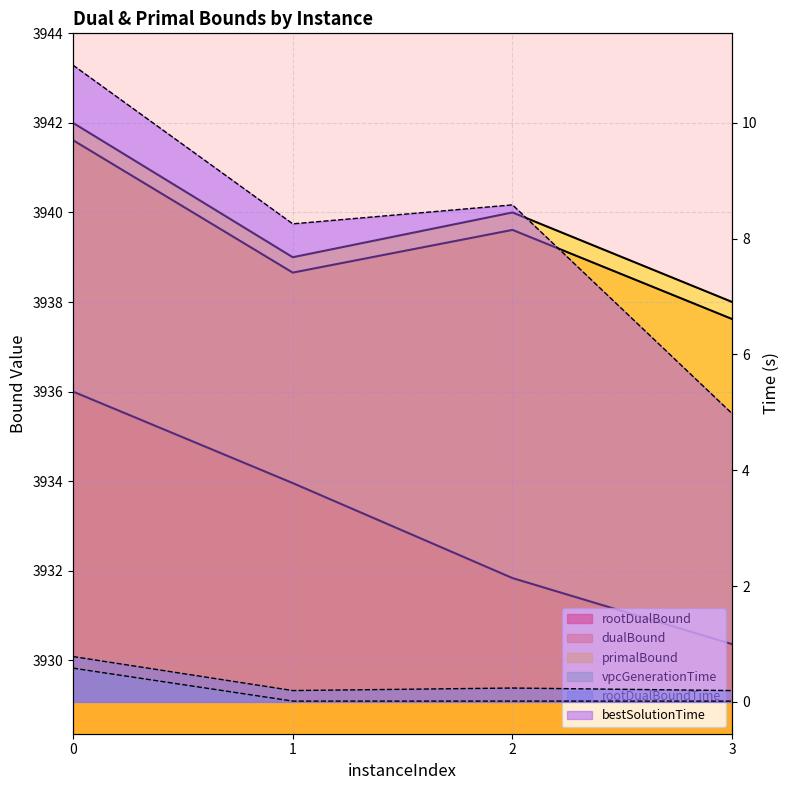

How many rootDualBoundTime values are between 0 and 1?

4